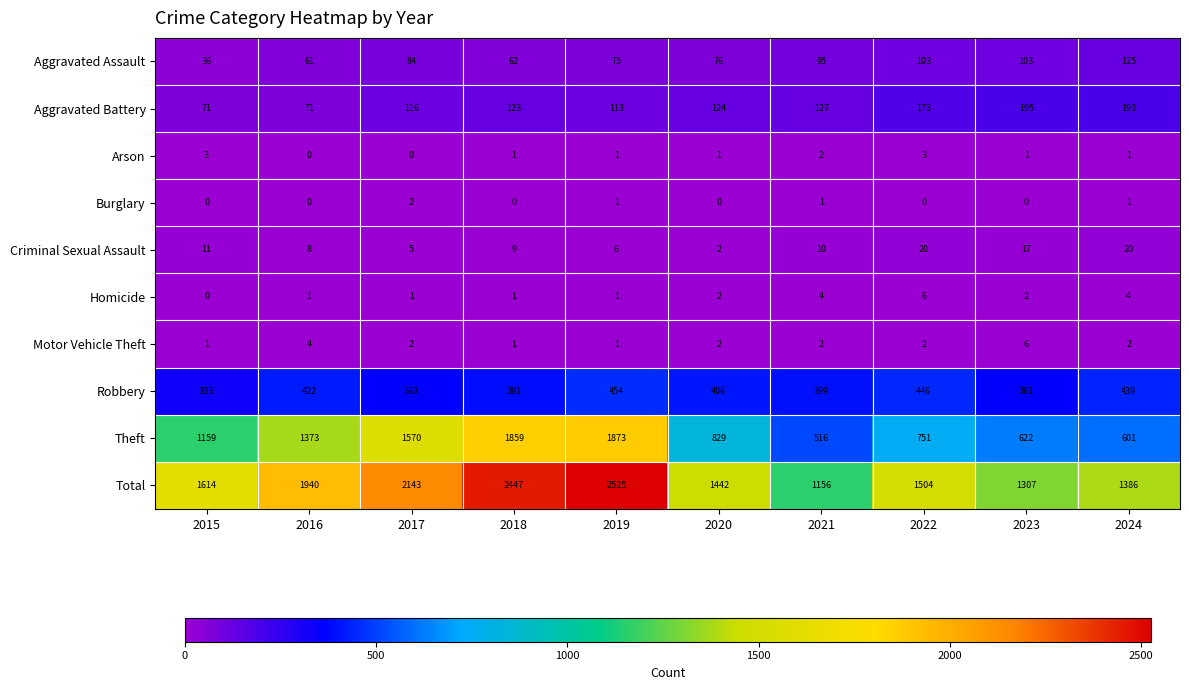

The Burglary series shows 0 at 2023. True or false?

True